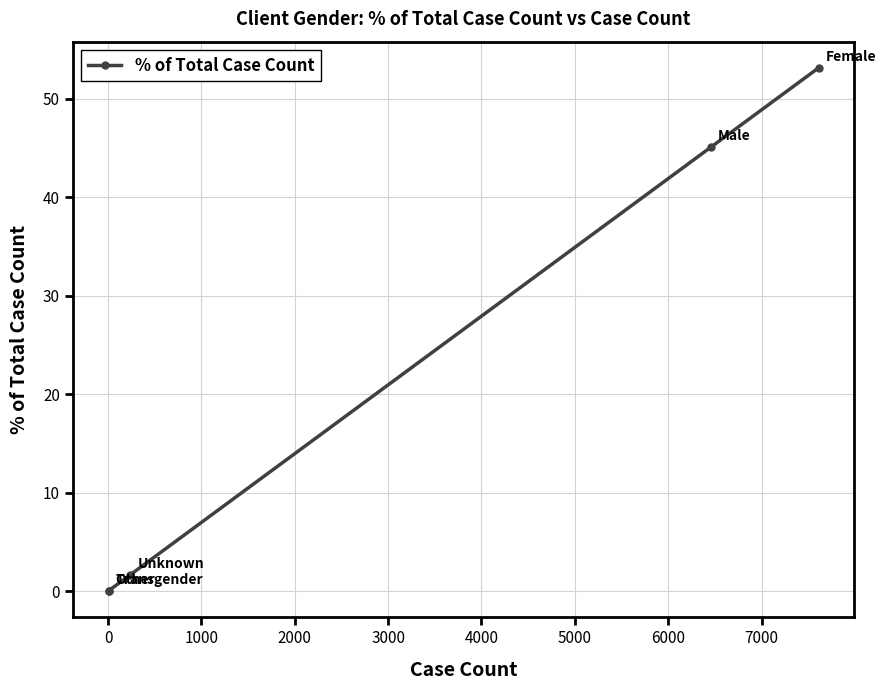

What is the average value?

20.0